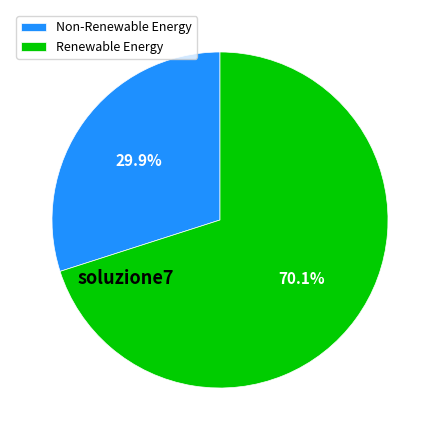

Which category accounts for the majority?

Renewable Energy